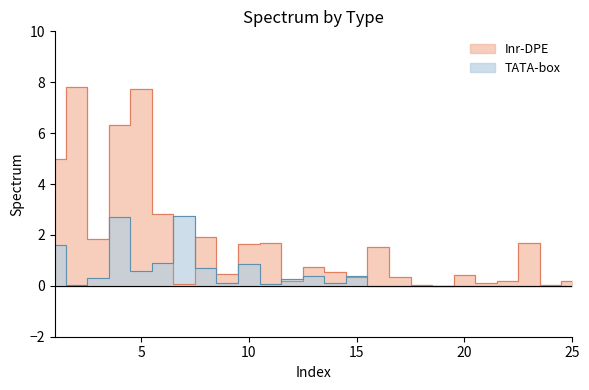

Reading left to right, what are all the values shown in this chart?

Inr-DPE: 5.0	7.8	1.8	6.3	7.7	2.8	0.1	1.9	0.5	1.6	1.7	0.2	0.8	0.5	0.4	1.5	0.4	0.0	0.0	0.4	0.1	0.2	1.7	0.0	0.2
TATA-box: 1.6	0.0	0.3	2.7	0.6	0.9	2.7	0.7	0.1	0.9	0.1	0.3	0.4	0.1	0.4	0.0	0.0	0.0	0.0	0.0	0.0	0.0	0.0	0.0	0.0